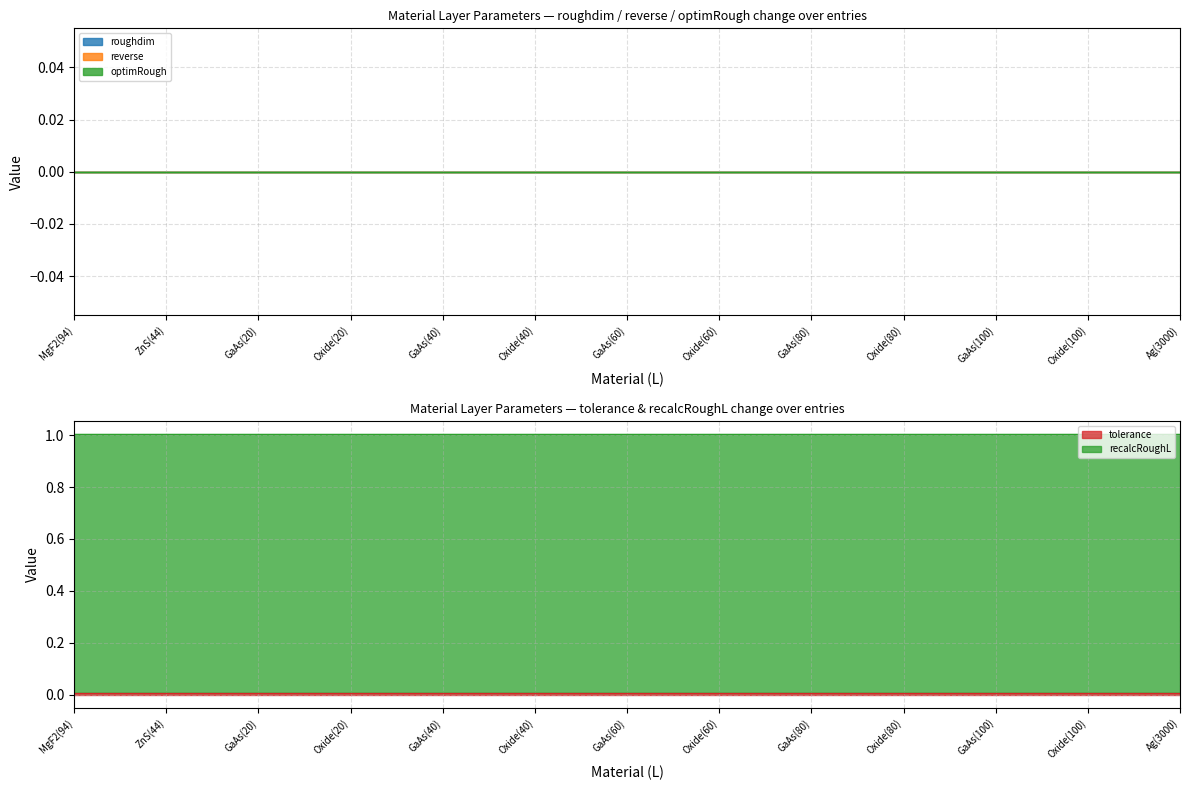

How many lines are shown in the chart?

5